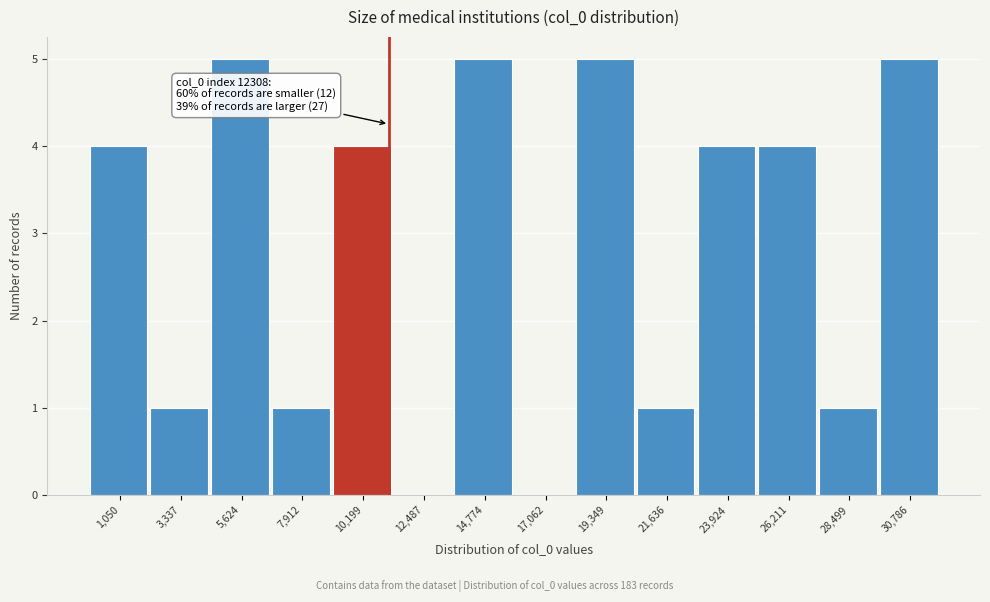

Reading left to right, transcribe all the data shown in this chart.

1,050=4	3,337=1	5,624=5	7,912=1	10,199=4	12,487=0	14,774=5	17,062=0	19,349=5	21,636=1	23,924=4	26,211=4	28,499=1	30,786=5